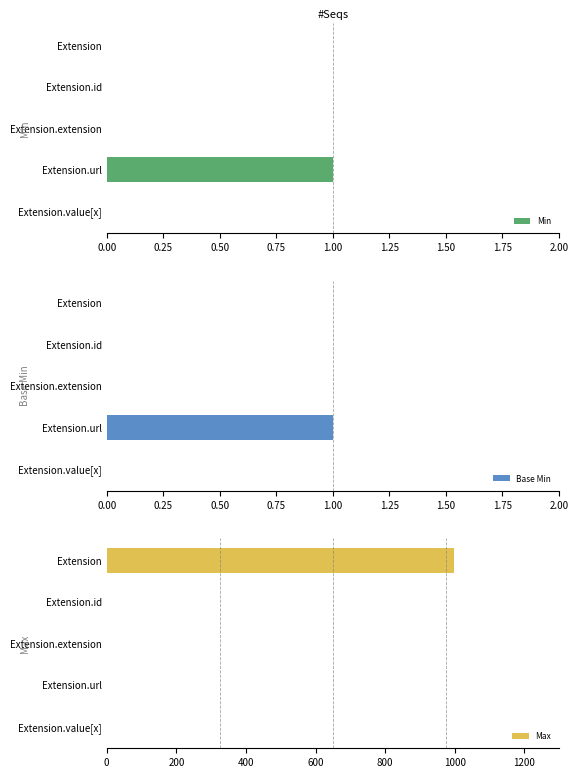

What is the sum of the Base Min values at Extension.url and Extension.value[x]?

1